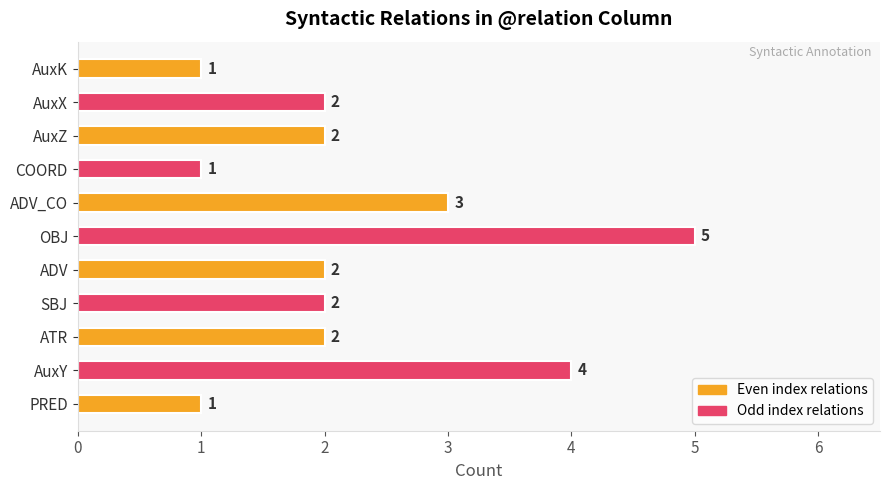

At which category does the chart reach its peak across all series?

OBJ